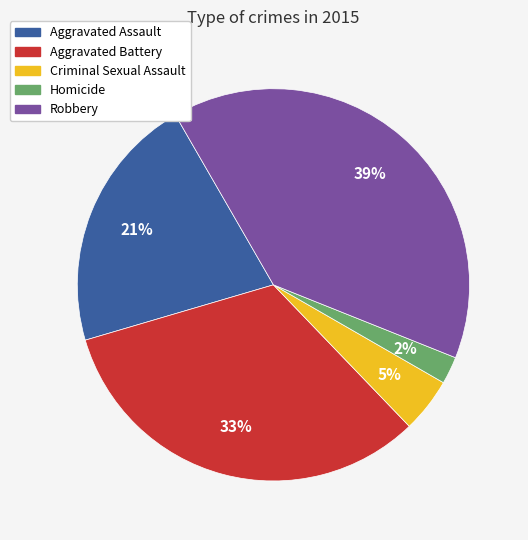

To the nearest percent, what is the average slice percentage?

20%